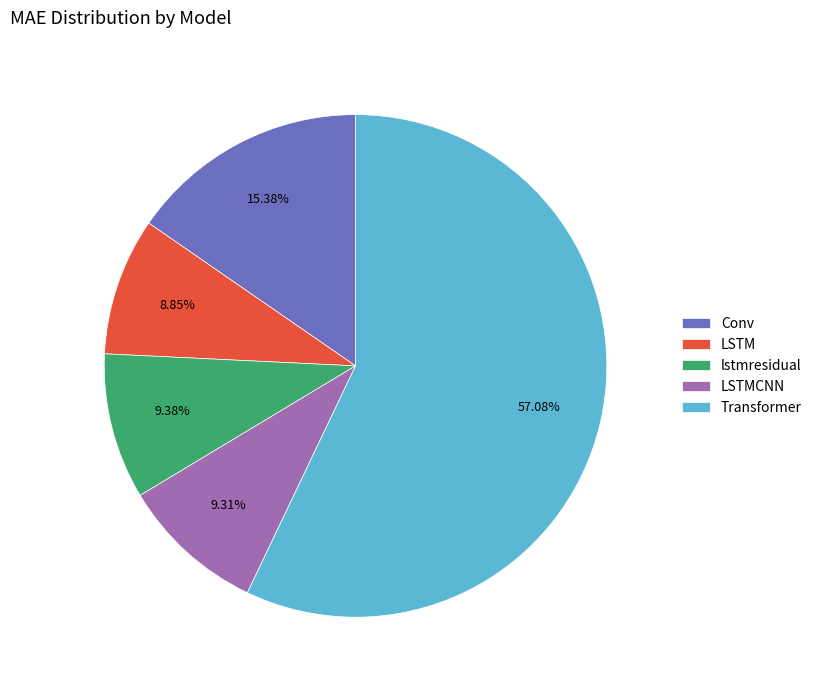

Does any single category account for the majority?

Yes